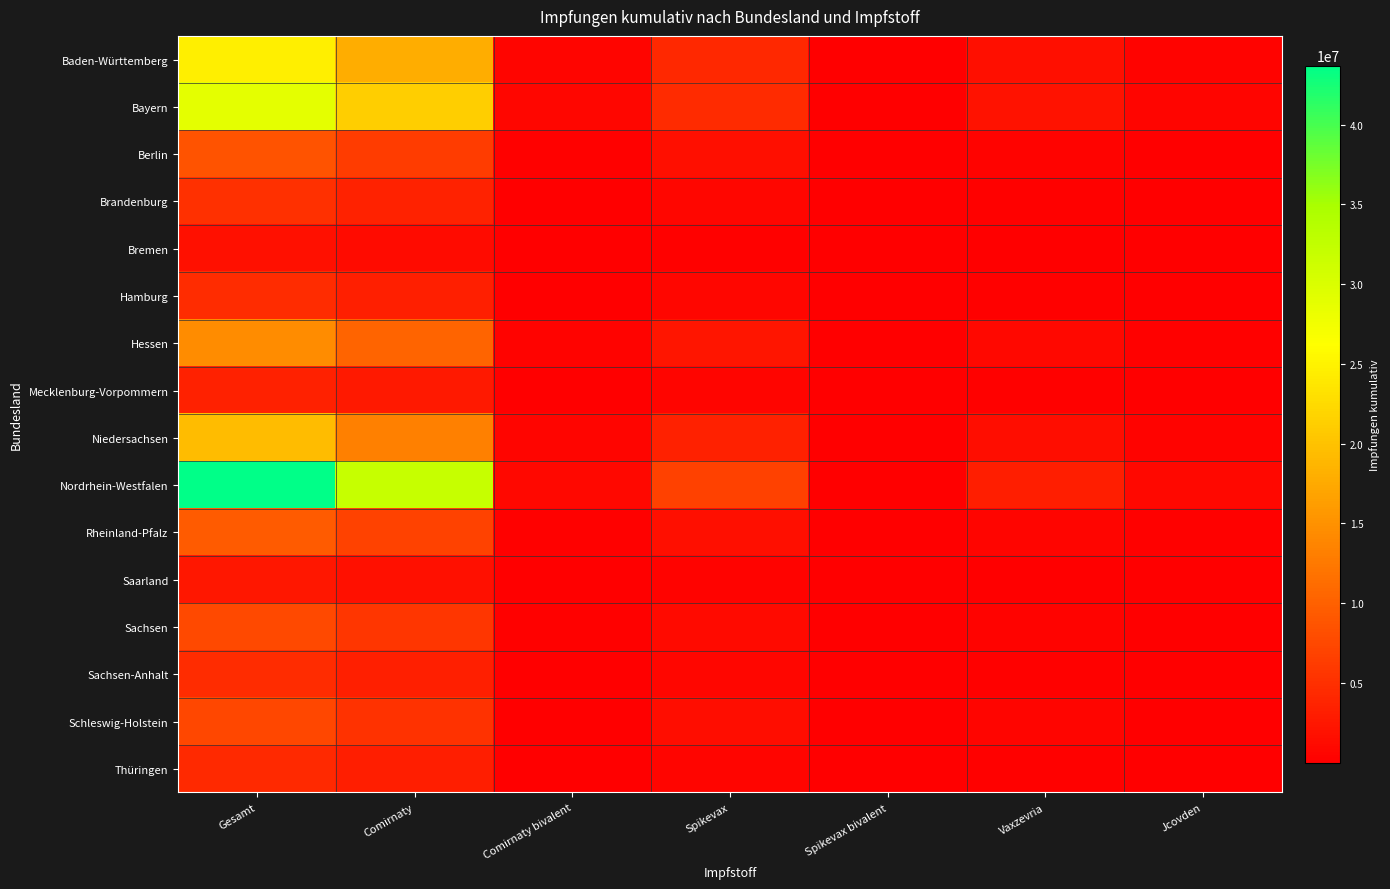

Which series has the largest range (max minus min)?

Nordrhein-Westfalen